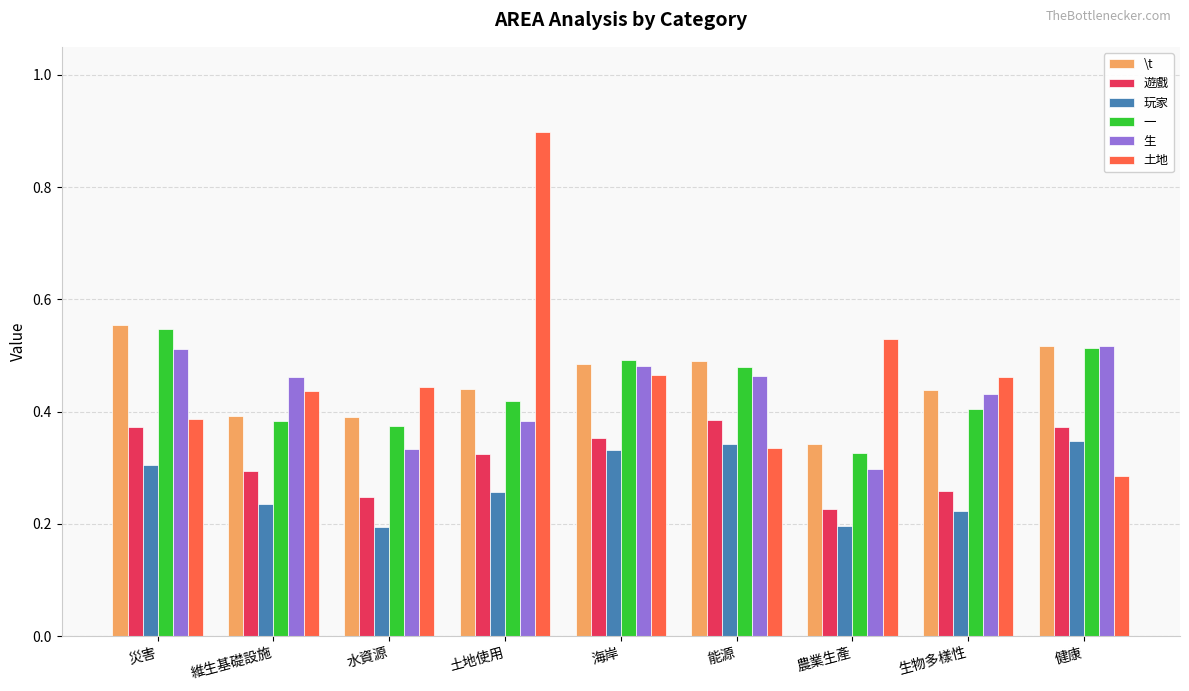

What is the sum of all 土地 values?

4.2